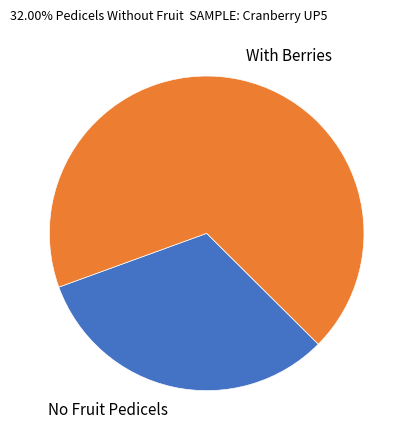

Which has a higher value, With Berries or No Fruit Pedicels?

With Berries